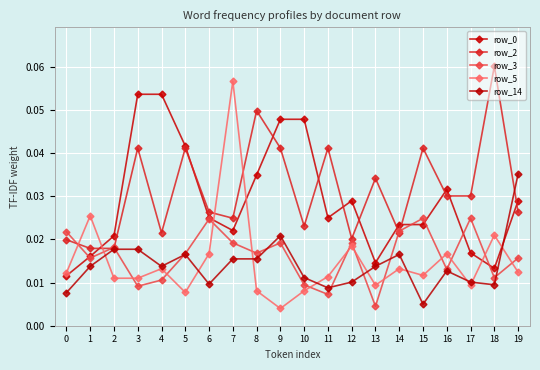

Rank the categories by row_14 value from highest to lowest.

19, 9, 2, 3, 5, 14, 7, 8, 1, 4, 13, 16, 10, 12, 17, 6, 18, 11, 0, 15